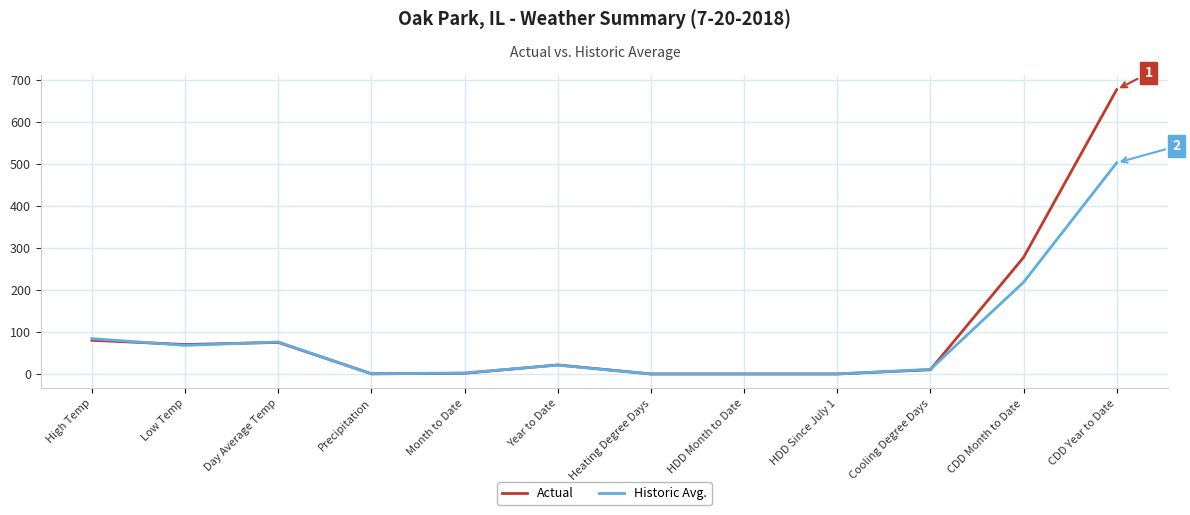

What is the total value across all series at Month to Date?

4.1